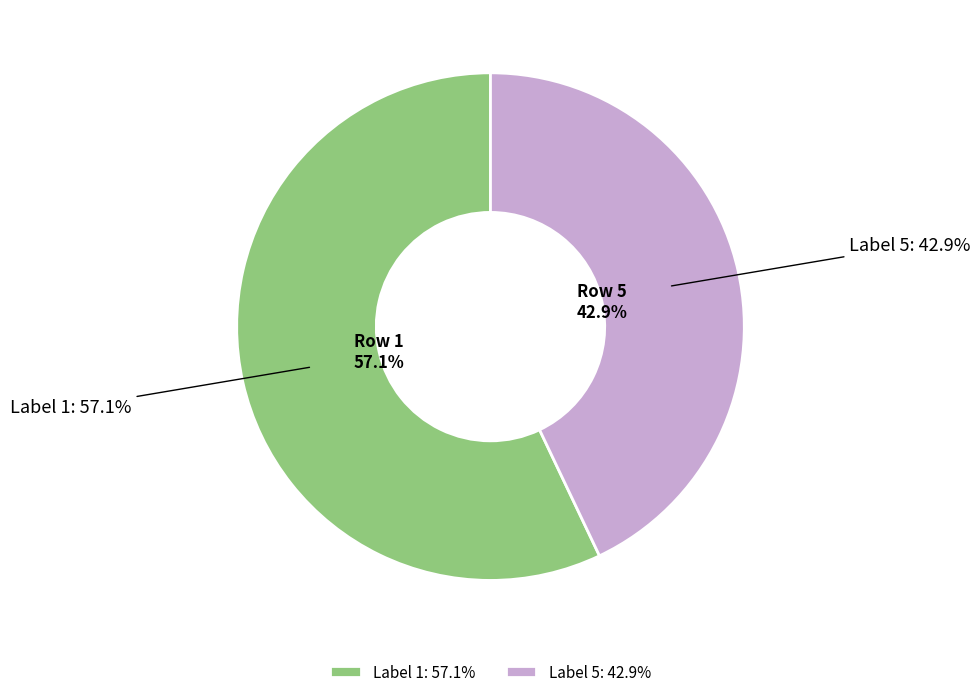

Rank the categories by value from highest to lowest.

1, 5